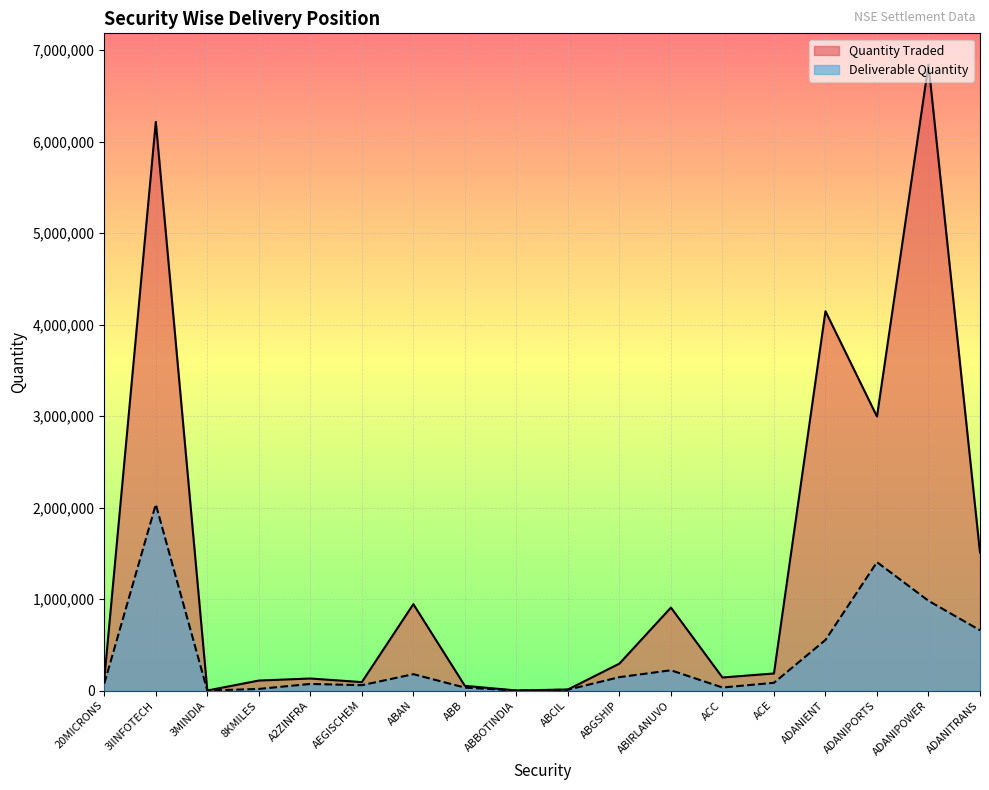

Reading left to right, transcribe all the data shown in this chart.

Quantity Traded: 20MICRONS=123972	3IINFOTECH=6217017	3MINDIA=341	8KMILES=109041	A2ZINFRA=131509	AEGISCHEM=92217	ABAN=944550	ABB=51369	ABBOTINDIA=836	ABCIL=10998	ABGSHIP=294430	ABIRLANUVO=907184	ACC=142693	ACE=186527	ADANIENT=4147205	ADANIPORTS=2995719	ADANIPOWER=6843232	ADANITRANS=1506955
Deliverable Quantity: 20MICRONS=76087	3IINFOTECH=2034936	3MINDIA=189	8KMILES=17346	A2ZINFRA=72087	AEGISCHEM=58485	ABAN=178895	ABB=31892	ABBOTINDIA=371	ABCIL=9030	ABGSHIP=146344	ABIRLANUVO=221561	ACC=33097	ACE=84617	ADANIENT=552974	ADANIPORTS=1403898	ADANIPOWER=981111	ADANITRANS=658858